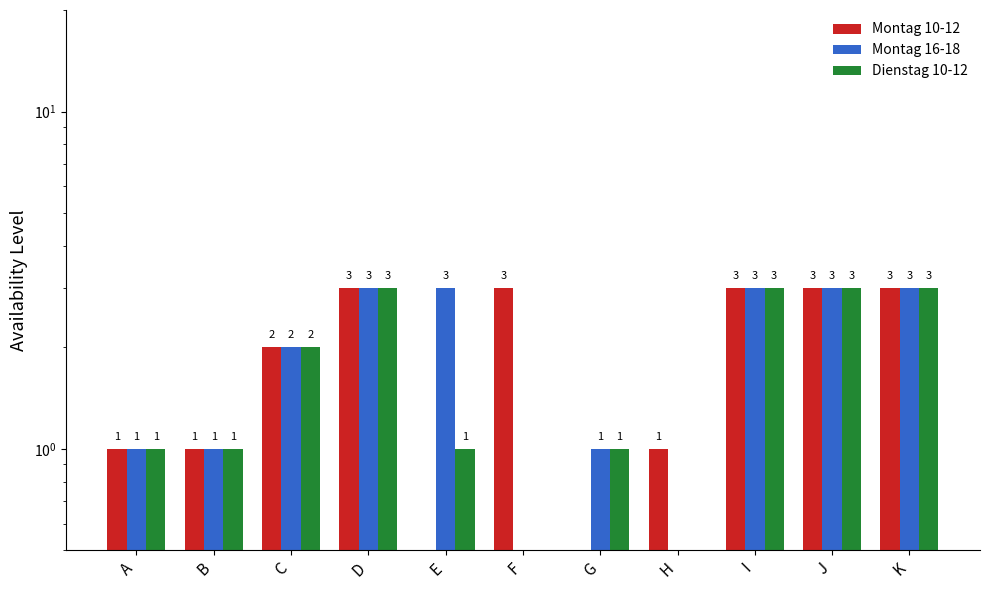

Reading right to left, what are all the values shown in this chart?

Montag 10-12: K=3.0	J=3.0	I=3.0	H=1.0	G=0.0	F=3.0	E=0.0	D=3.0	C=2.0	B=1.0	A=1.0
Montag 16-18: K=3.0	J=3.0	I=3.0	H=0.0	G=1.0	F=0.0	E=3.0	D=3.0	C=2.0	B=1.0	A=1.0
Dienstag 10-12: K=3.0	J=3.0	I=3.0	H=0.0	G=1.0	F=0.0	E=1.0	D=3.0	C=2.0	B=1.0	A=1.0